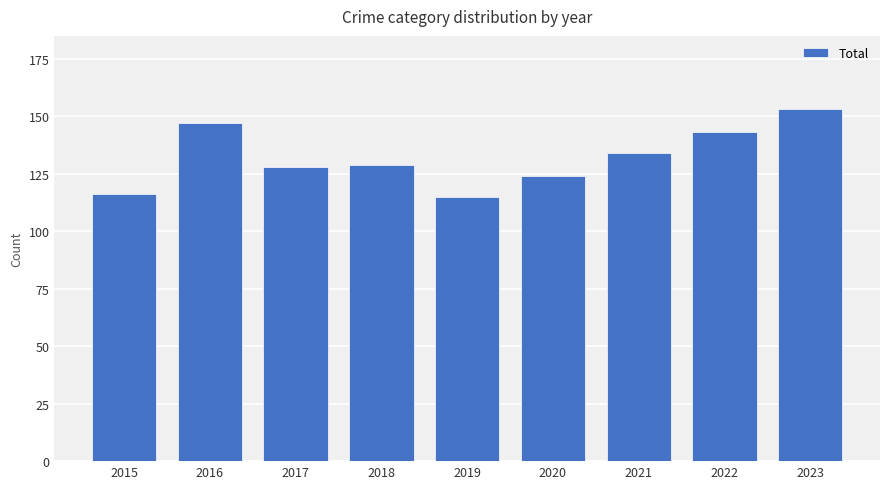

What is the value of the 5th bar from the left?

115